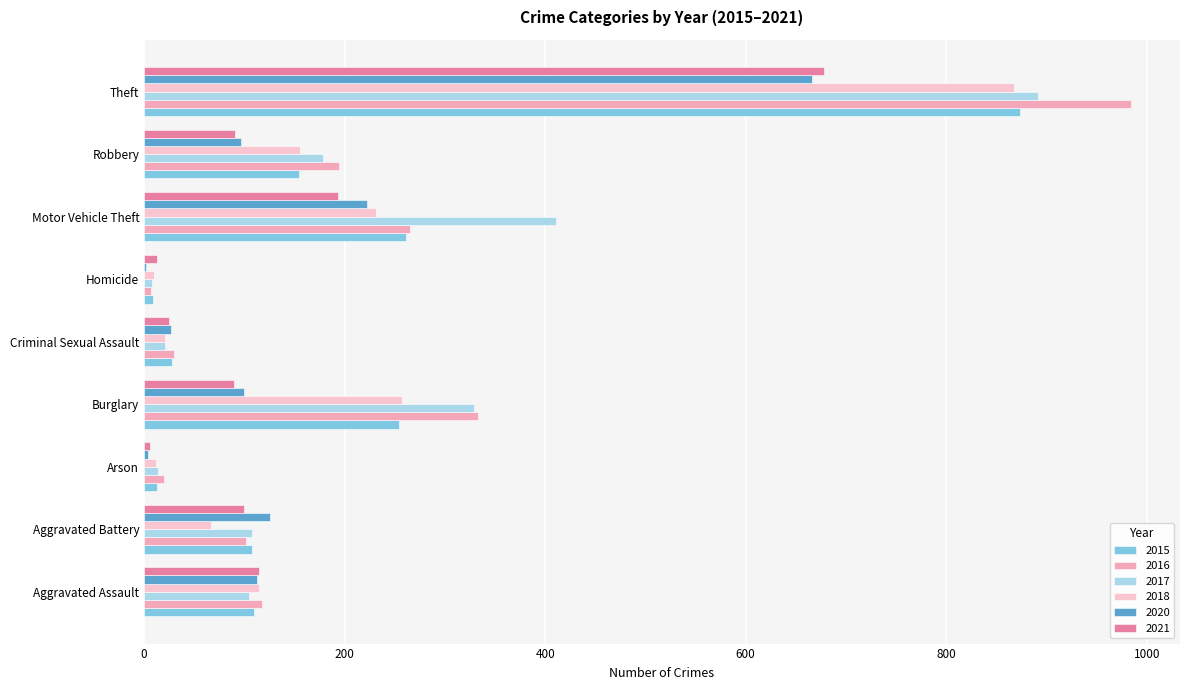

Which series has the largest total across all categories?

2017